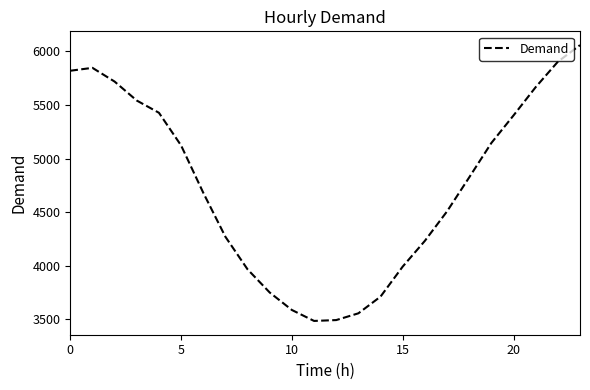

What is the difference between the maximum and minimum values?

2573